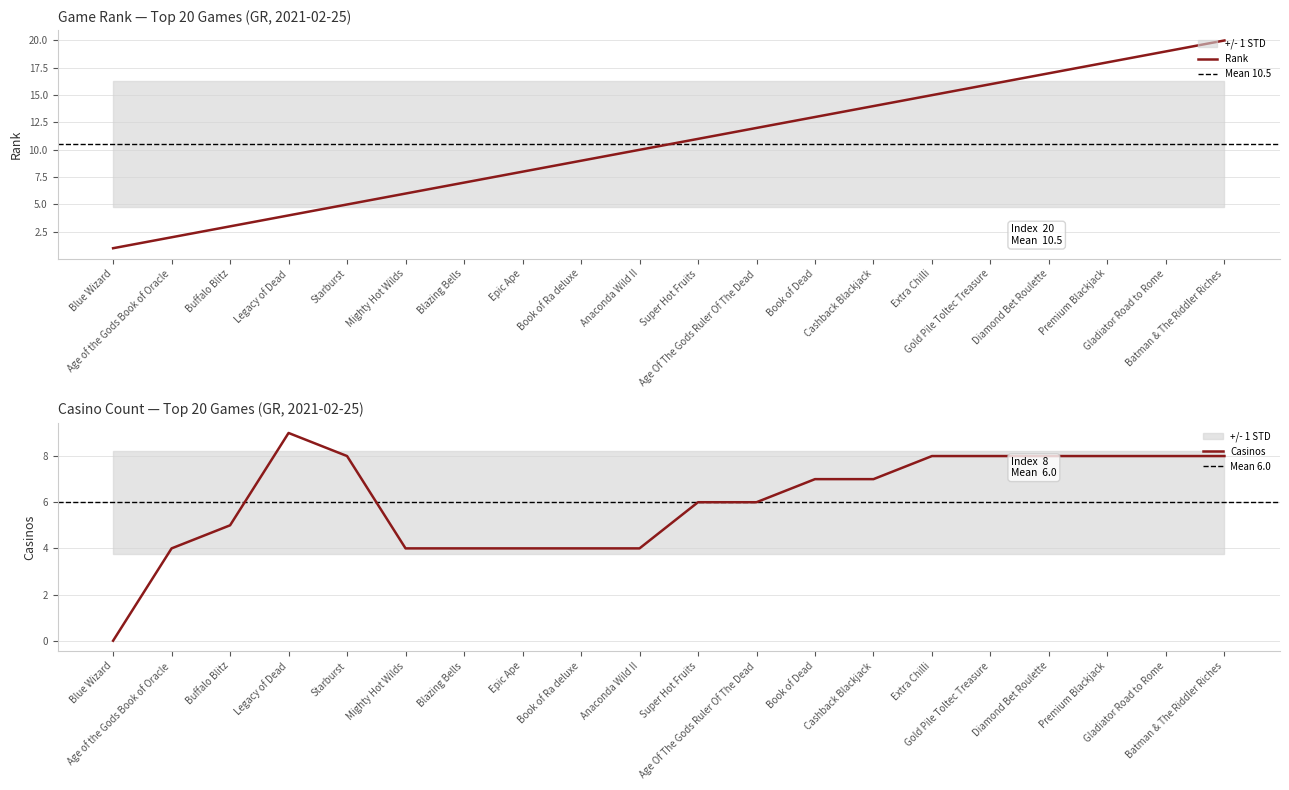

What is the label of the 11th point from the left?

Super Hot Fruits